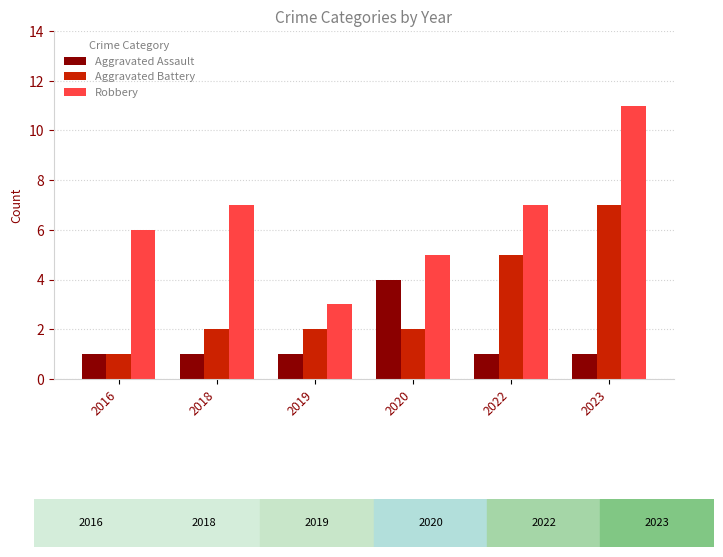

What is the smallest value displayed?

1